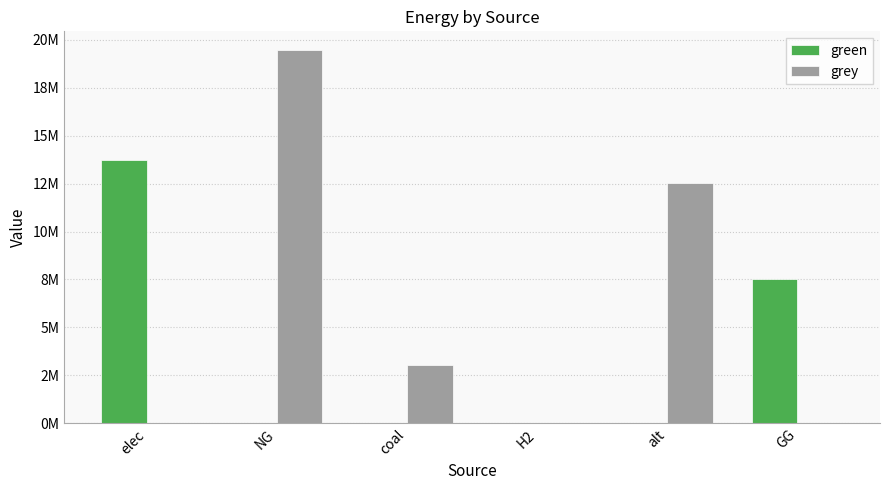

Which series has the largest range (max minus min)?

grey